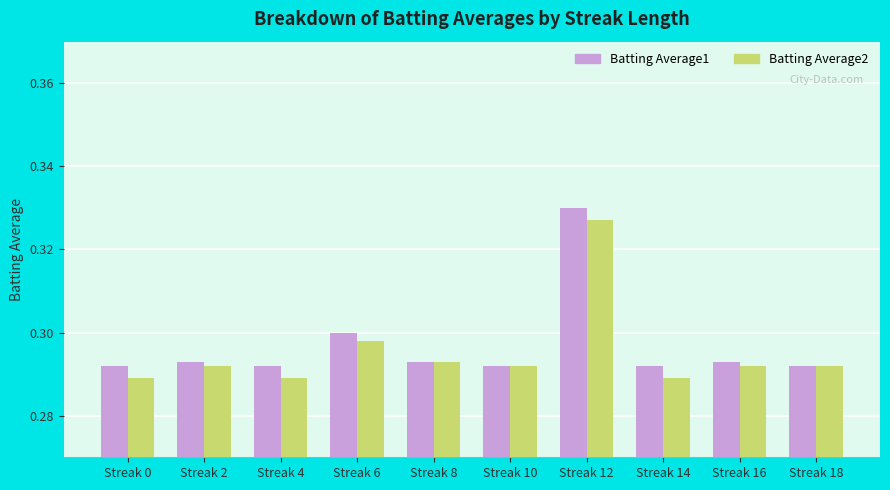

At which label does Batting Average1 reach its peak?

Streak 12